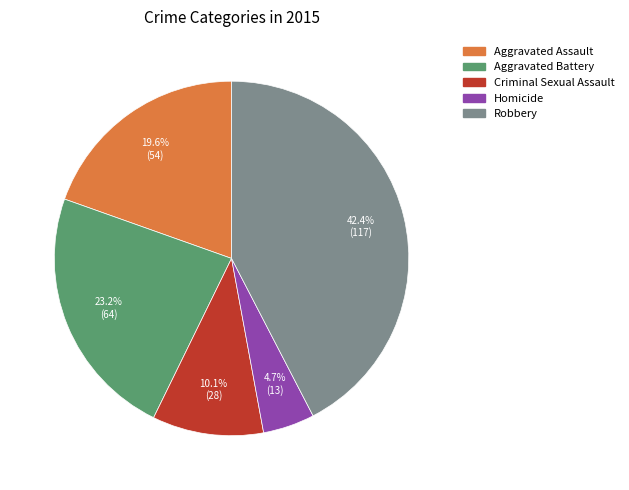

To the nearest percent, what portion does Aggravated Assault represent?

20%